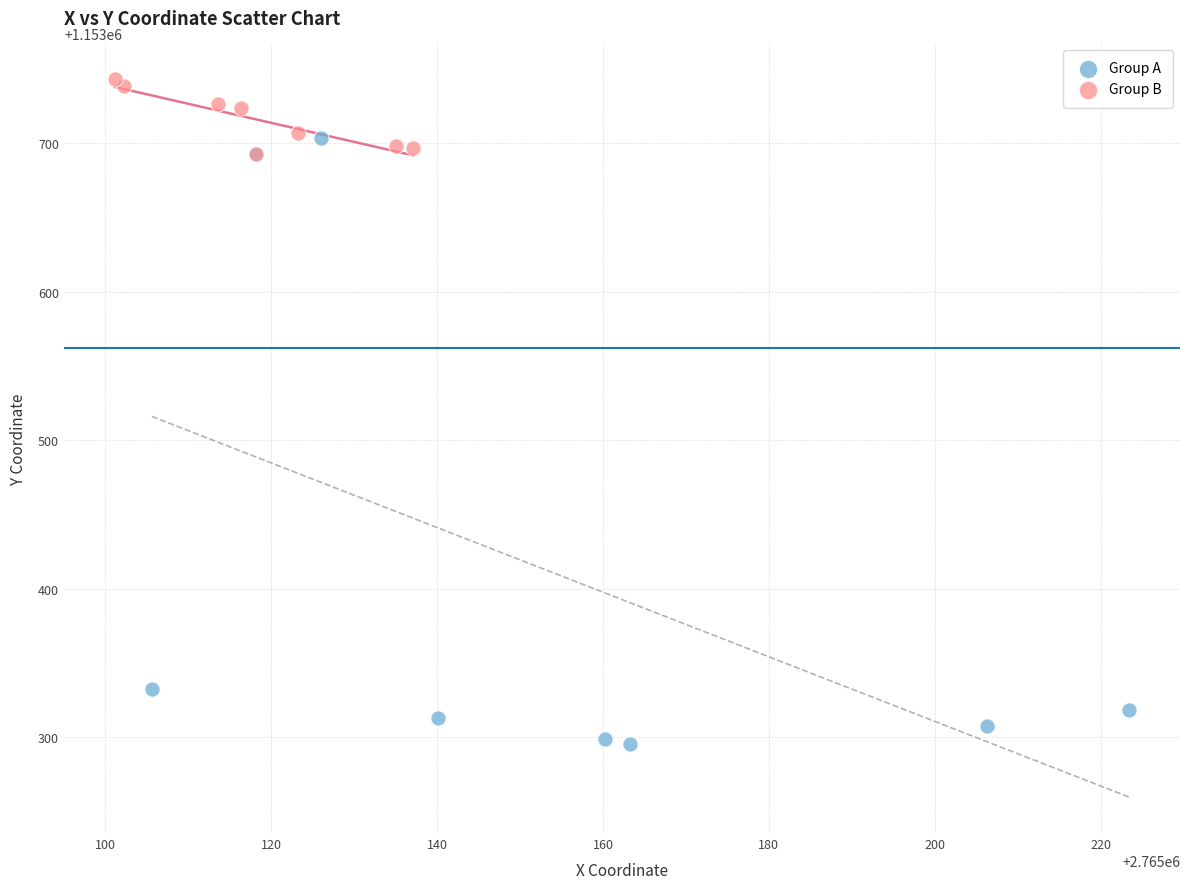

Which series contains the highest Y value?

Group B